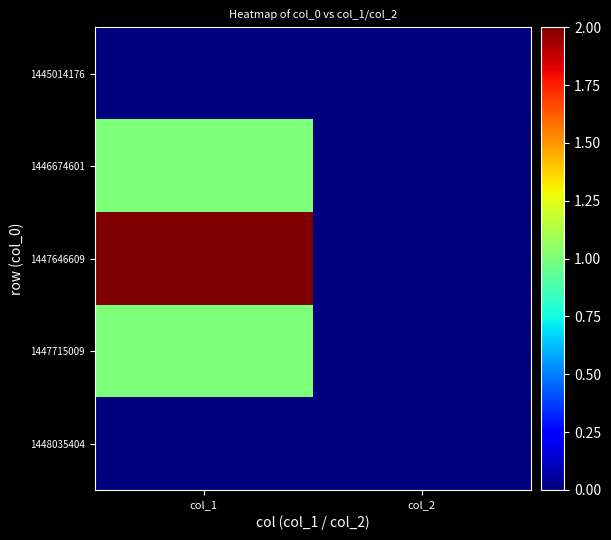

Reading right to left, transcribe all the data shown in this chart.

1445014176: col_2=0	col_1=0
1446674601: col_2=0	col_1=1
1447646609: col_2=0	col_1=2
1447715009: col_2=0	col_1=1
1448035404: col_2=0	col_1=0